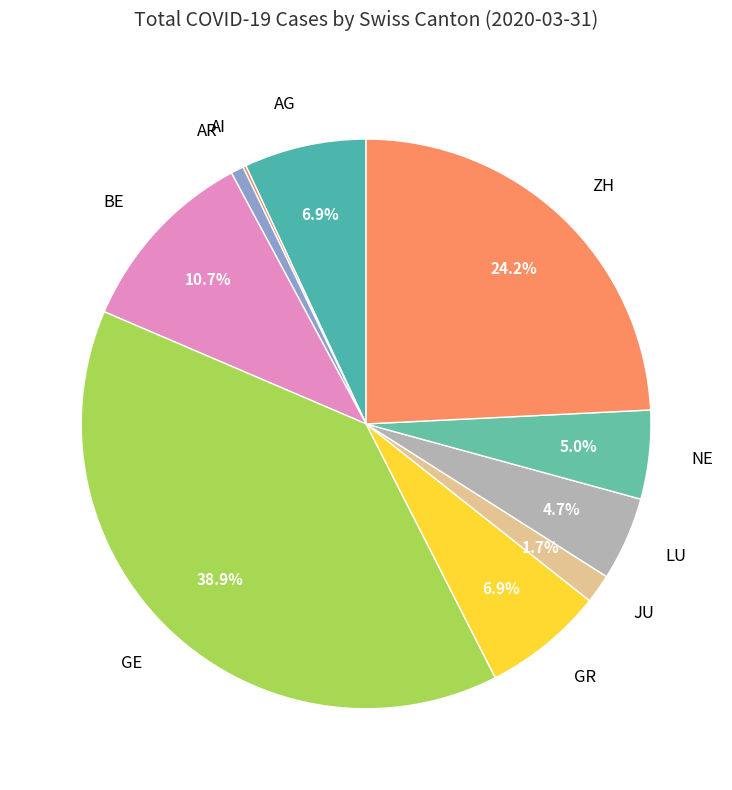

True or false: GE accounts for 69% of the total.

False